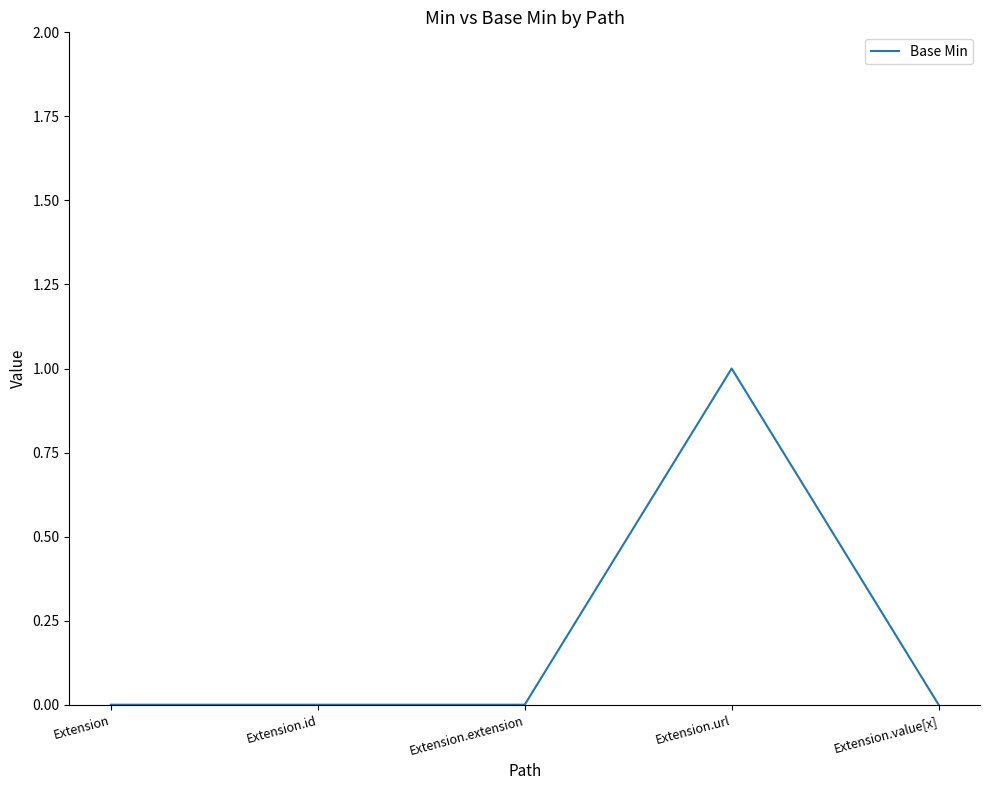

True or false: the data shows 0 at Extension.extension.

True